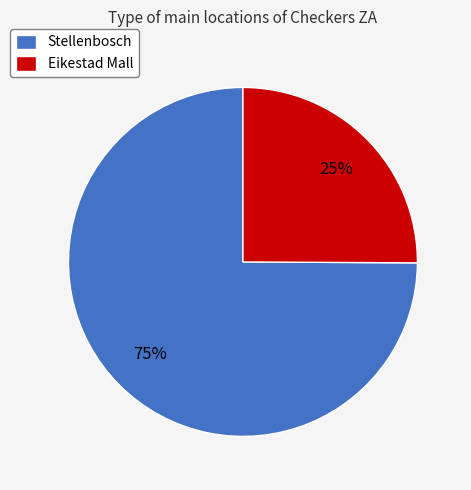

Combined, do Eikestad Mall and Stellenbosch account for over 50%?

Yes